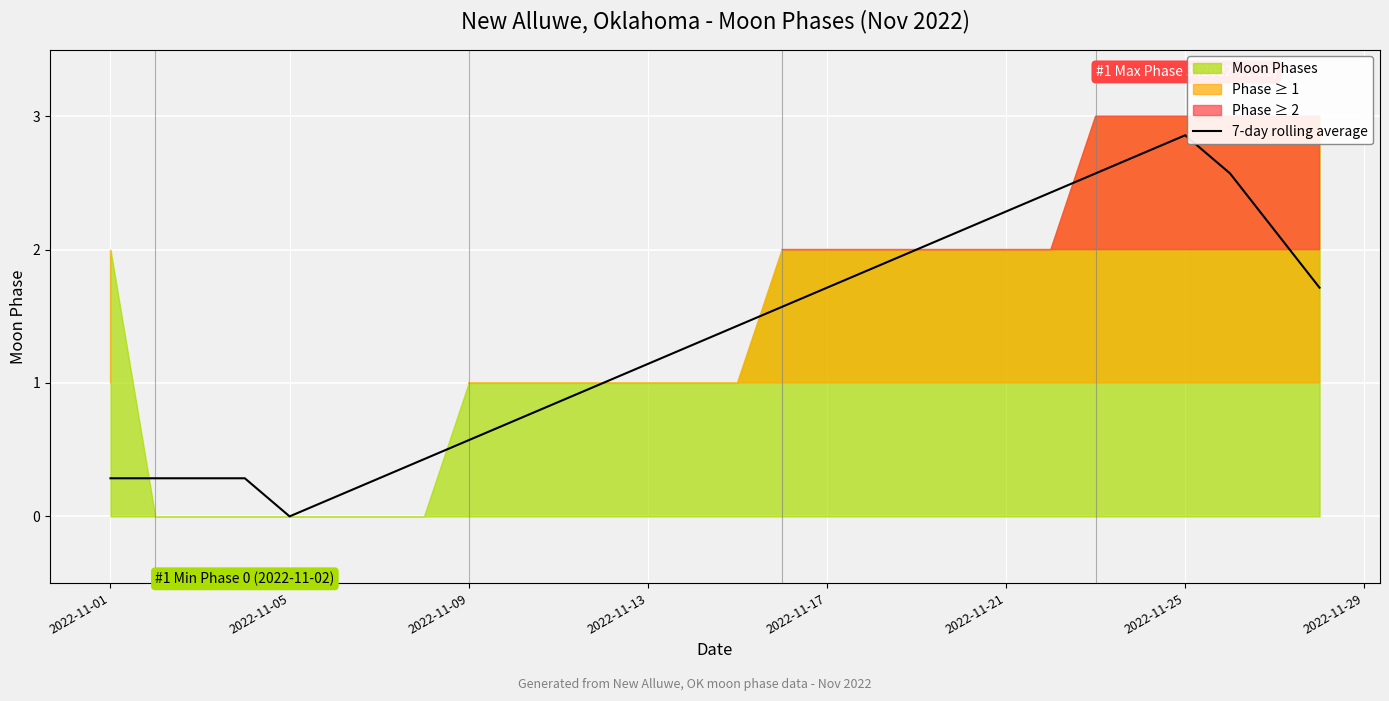

Which category has the highest value in the 7-day rolling average series?

2022-11-25